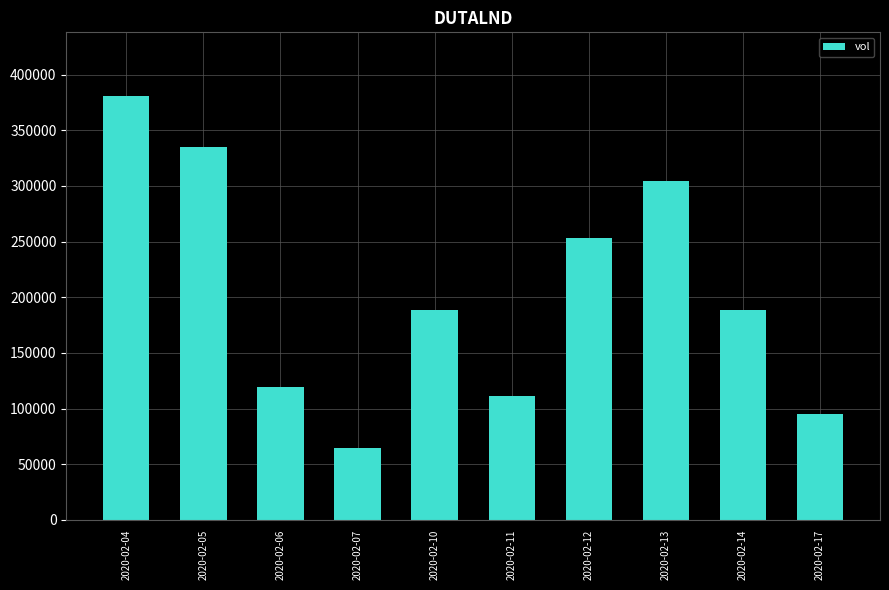

Read the value at 2020-02-11.

111000